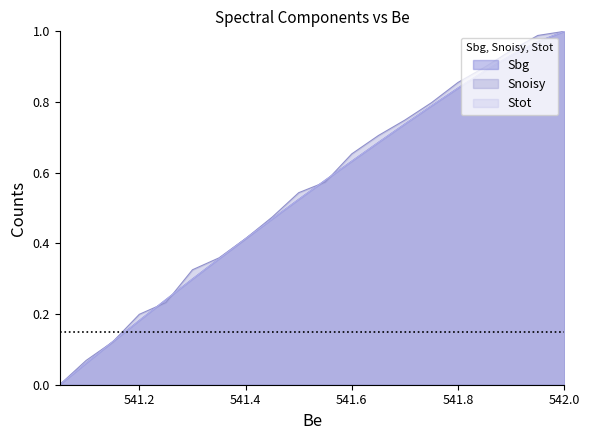

The Sbg series shows 0.3 at 541.6. True or false?

False